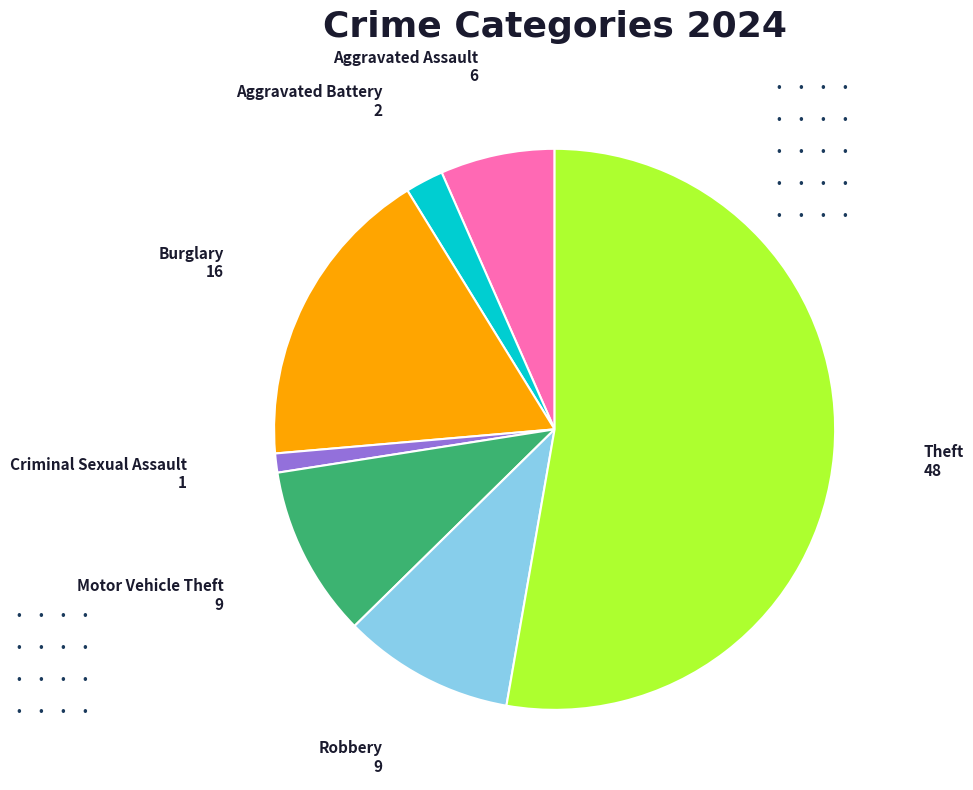

Count the number of slices in the pie.

7